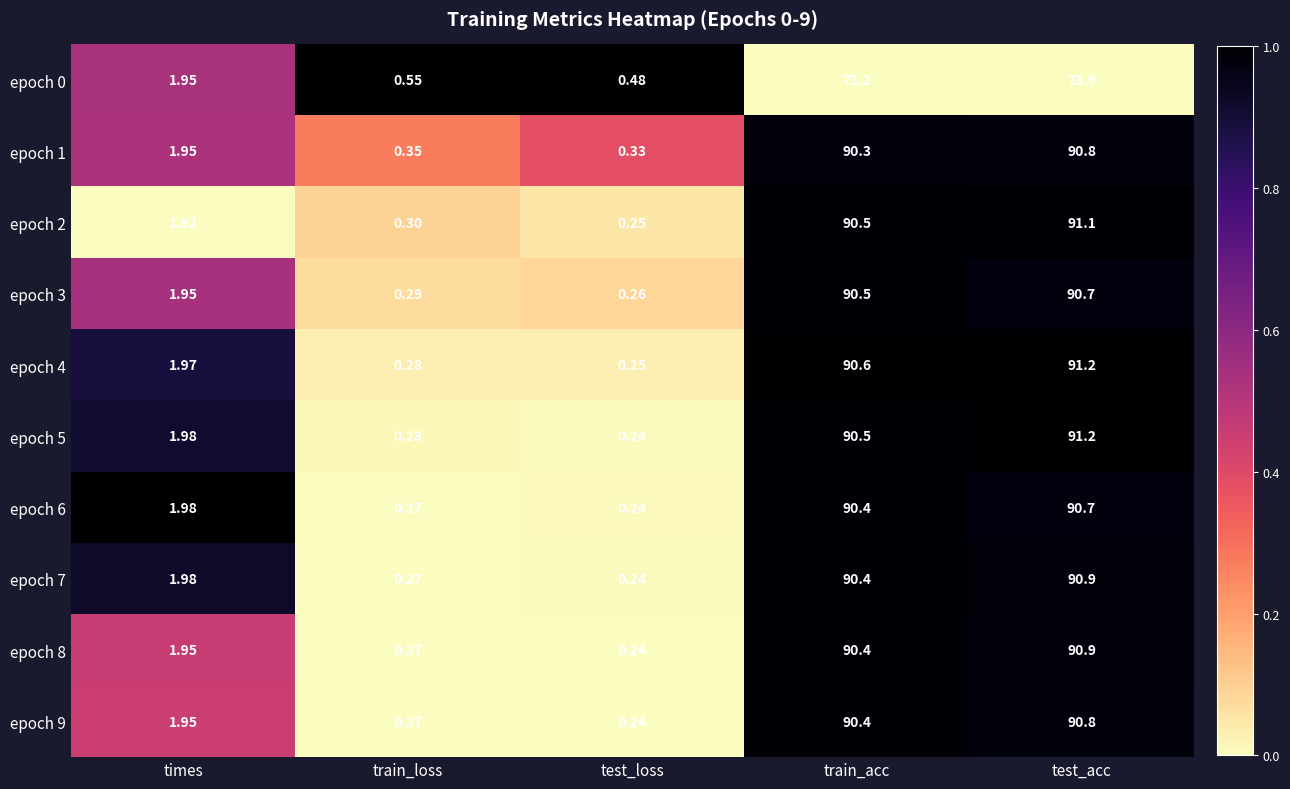

Which series has the largest range (max minus min)?

epoch 5